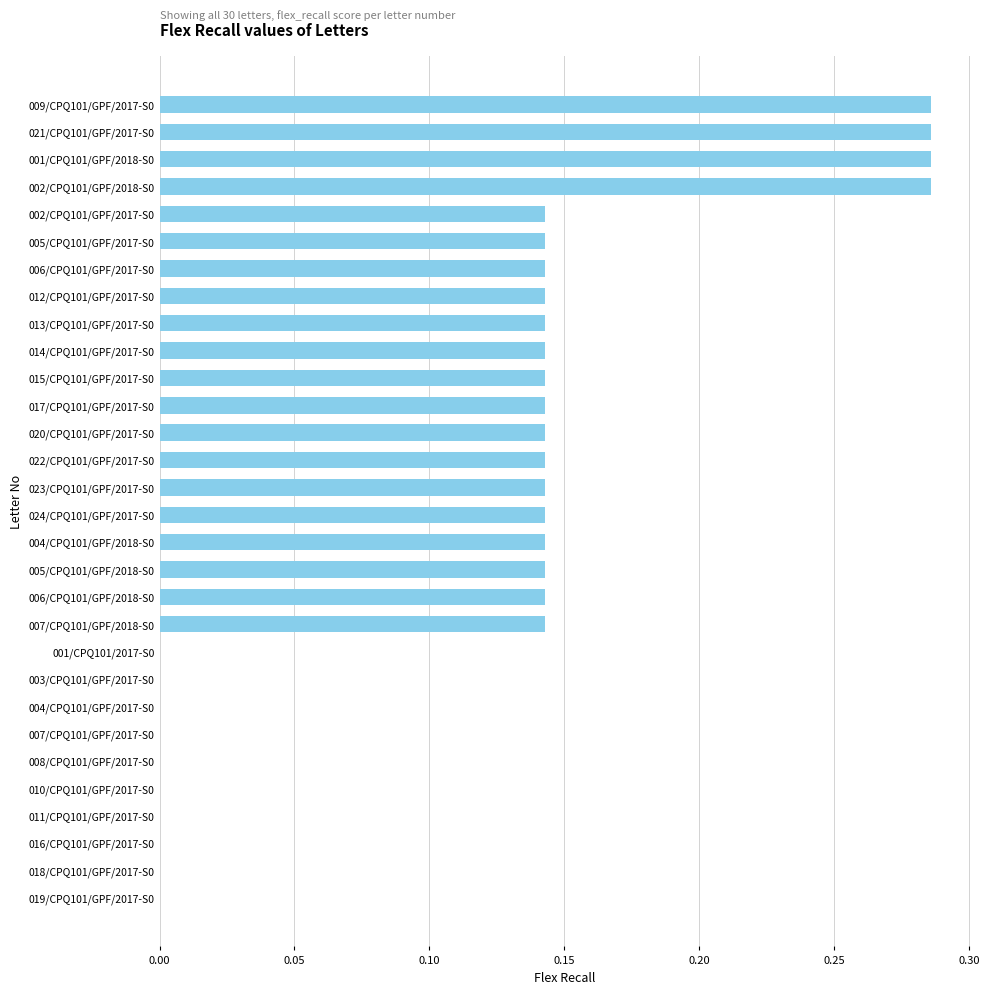

The value at 023/CPQ101/GPF/2017-S0 is 0.2. True or false?

False